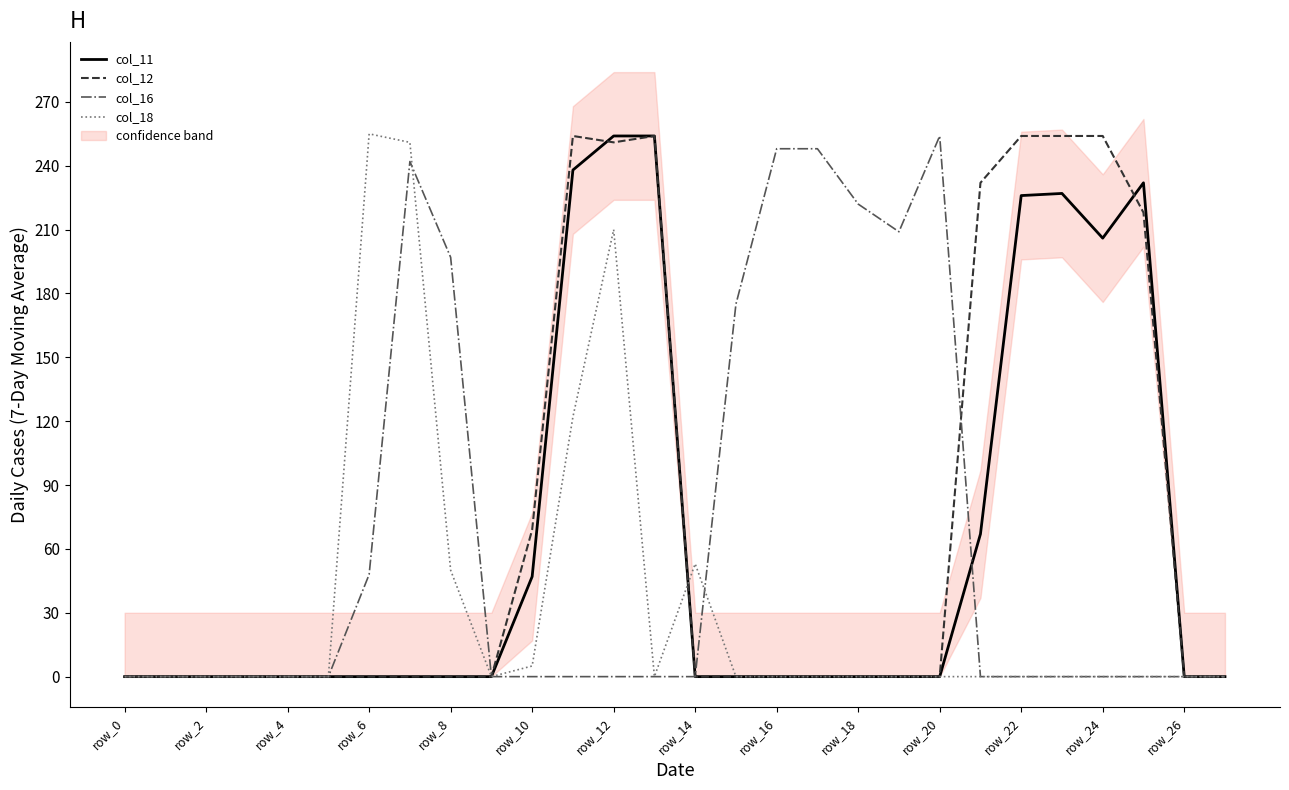

Between 20 and 27, which is larger?

20